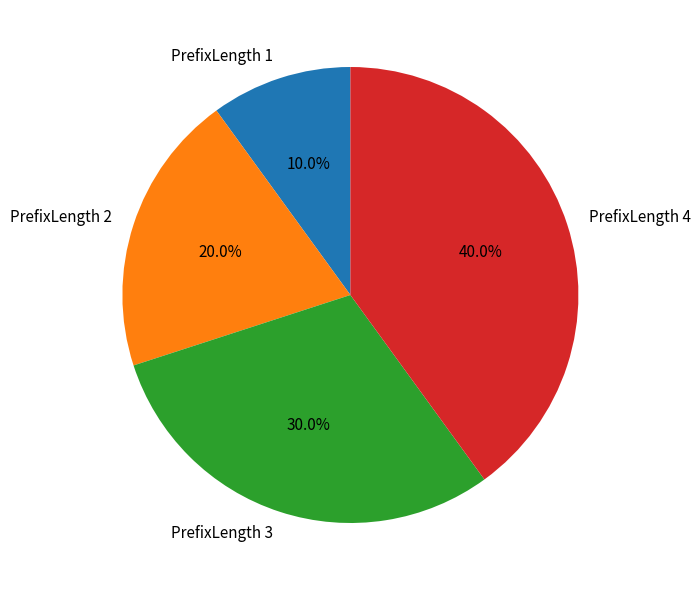

Between PrefixLength 2 and PrefixLength 1, which is larger?

PrefixLength 2